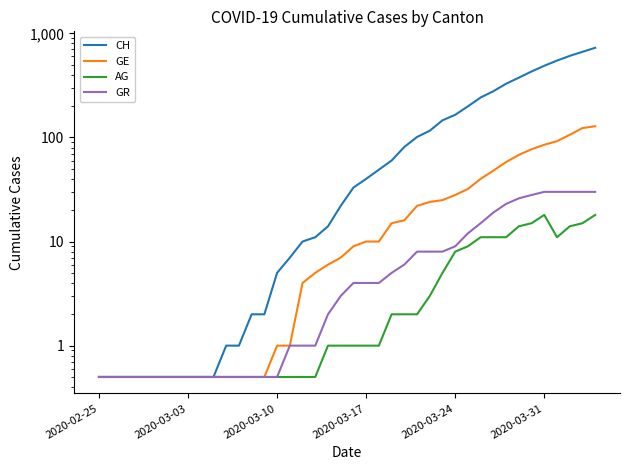

What are all the series names shown in the legend?

CH, GE, AG, GR